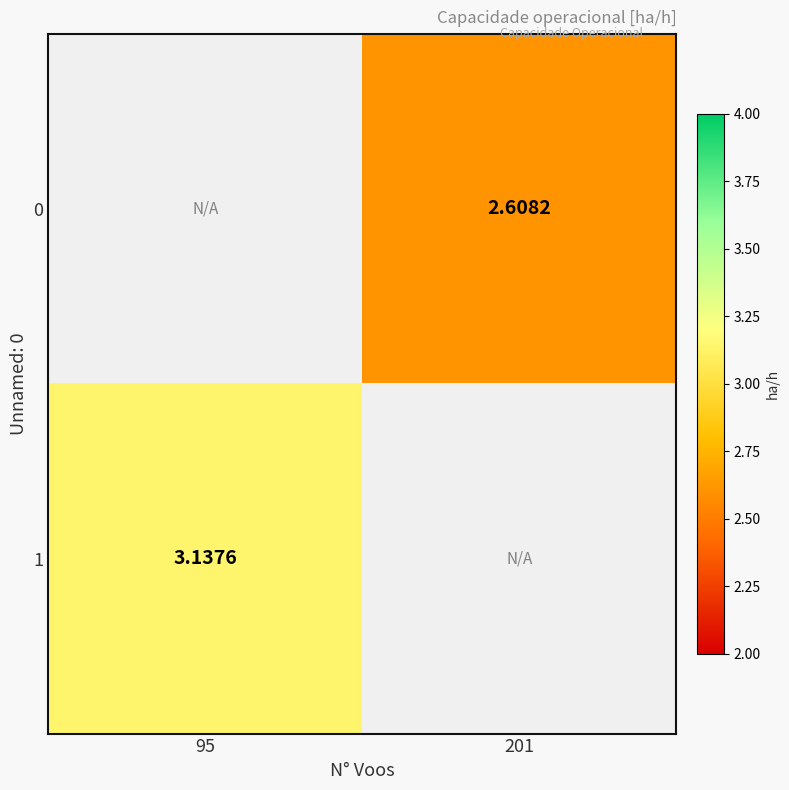

How many distinct data groups are displayed?

2